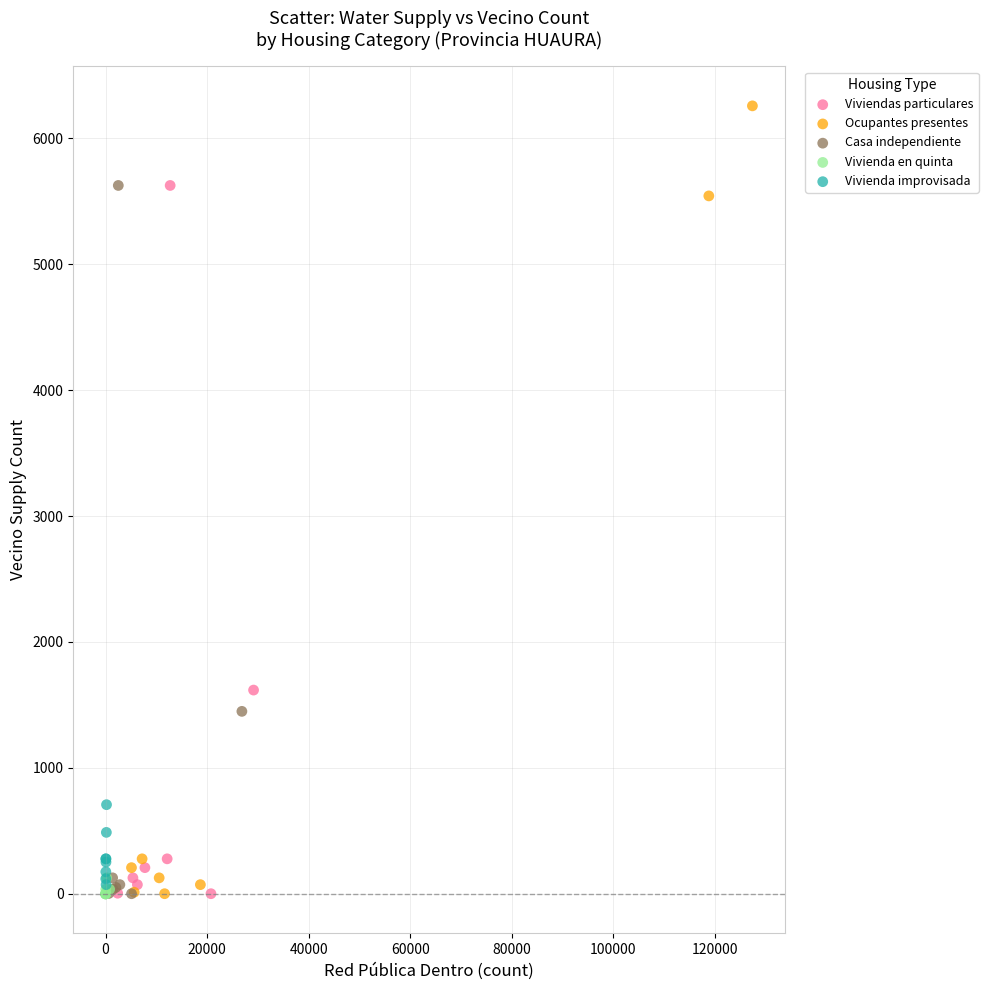

Which series reaches the maximum Y coordinate?

Ocupantes presentes